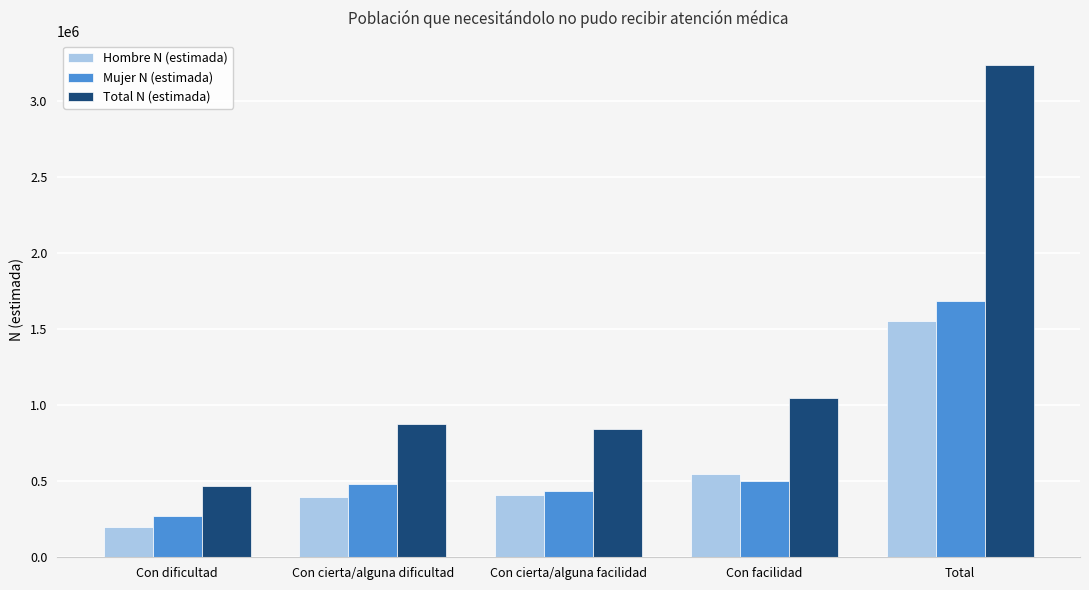

Does the chart contain stacked bars?

No